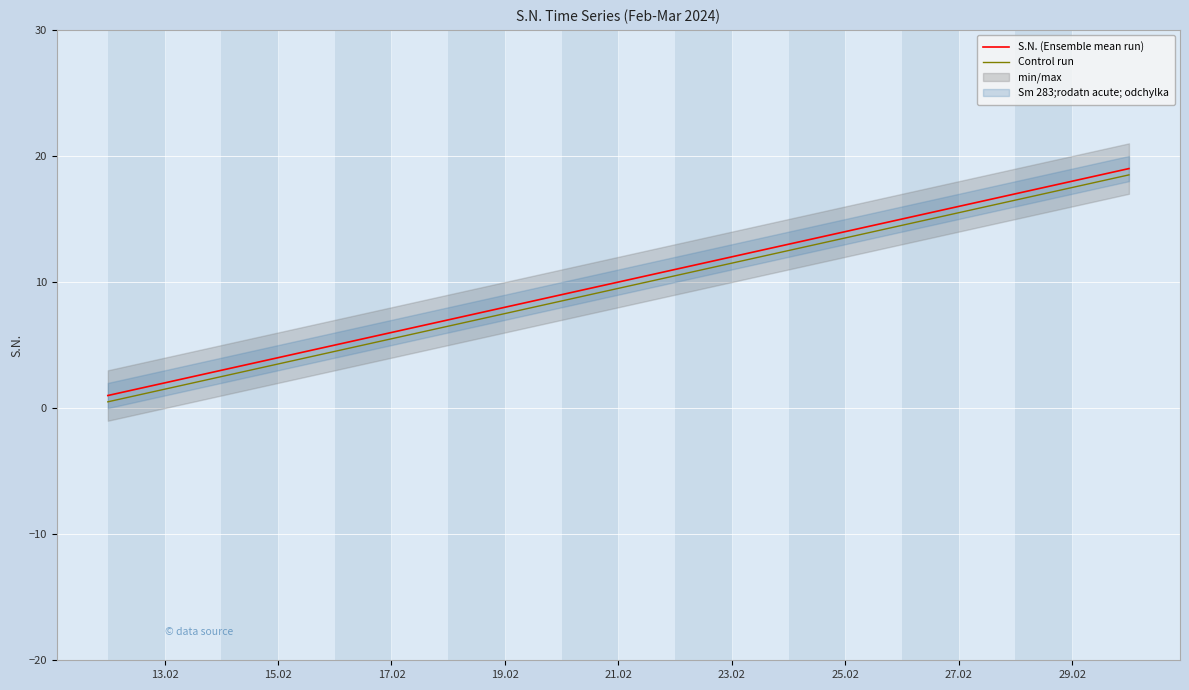

At how many categories does at least one series exceed 10?

9